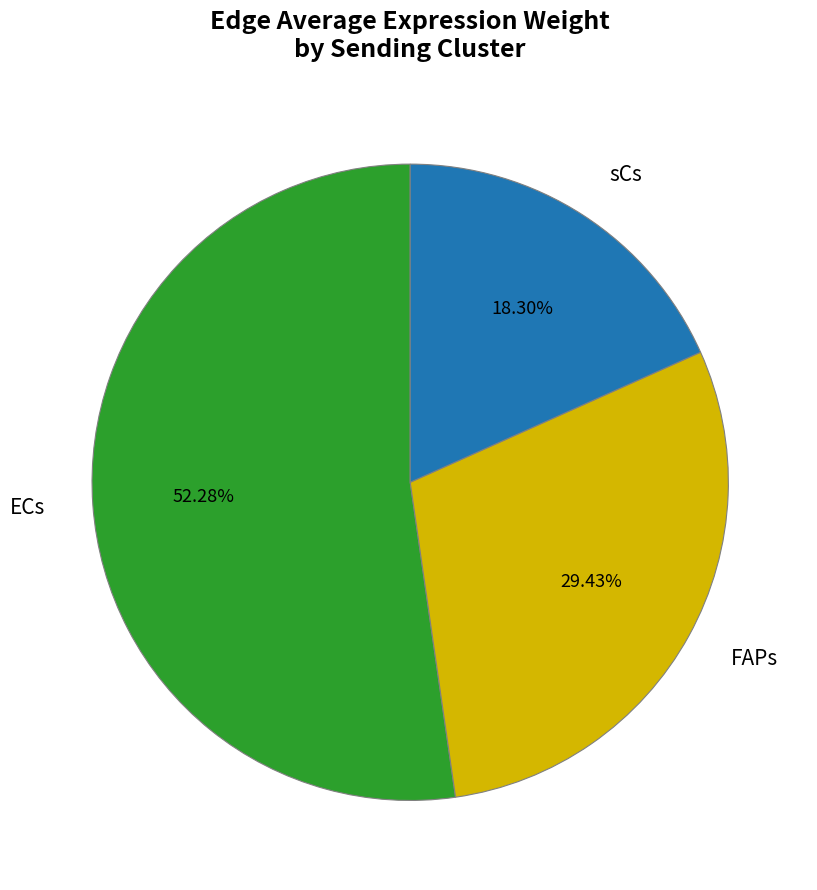

How many slices are in this pie chart?

3